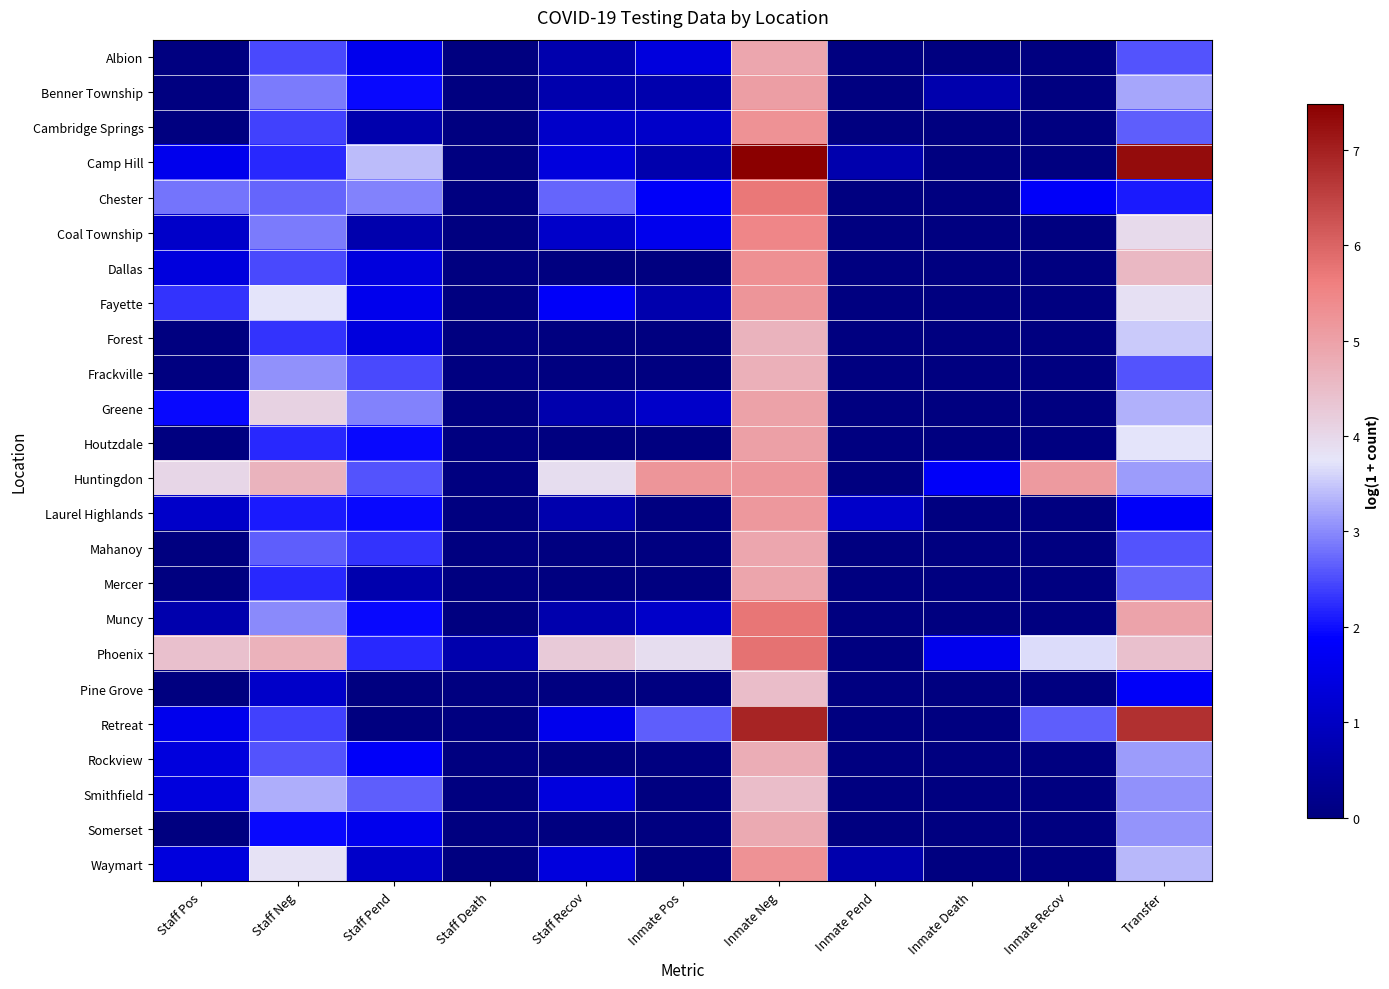

What is the spread (max minus min) of values at Inmate Recov?

5.1